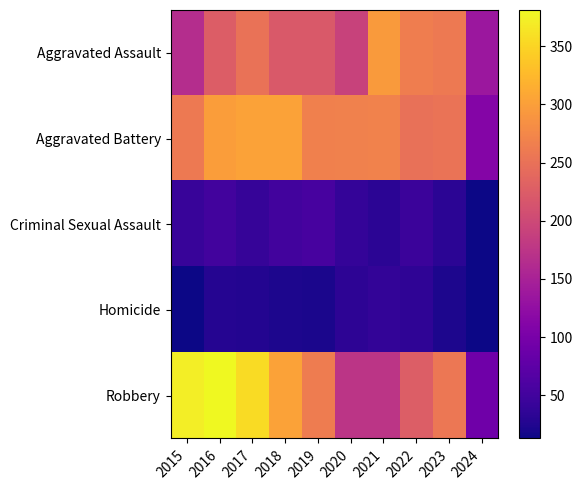

Reading left to right, list all the values displayed in this chart.

Aggravated Assault: 2015=164	2016=225	2017=251	2018=220	2019=220	2020=192	2021=295	2022=264	2023=259	2024=136
Aggravated Battery: 2015=259	2016=298	2017=303	2018=302	2019=267	2020=268	2021=270	2022=249	2023=252	2024=112
Criminal Sexual Assault: 2015=43	2016=51	2017=41	2018=51	2019=55	2020=40	2021=33	2022=45	2023=33	2024=14
Homicide: 2015=13	2016=28	2017=27	2018=23	2019=21	2020=34	2021=38	2022=35	2023=22	2024=14
Robbery: 2015=372	2016=381	2017=356	2018=302	2019=263	2020=174	2021=175	2022=227	2023=257	2024=91